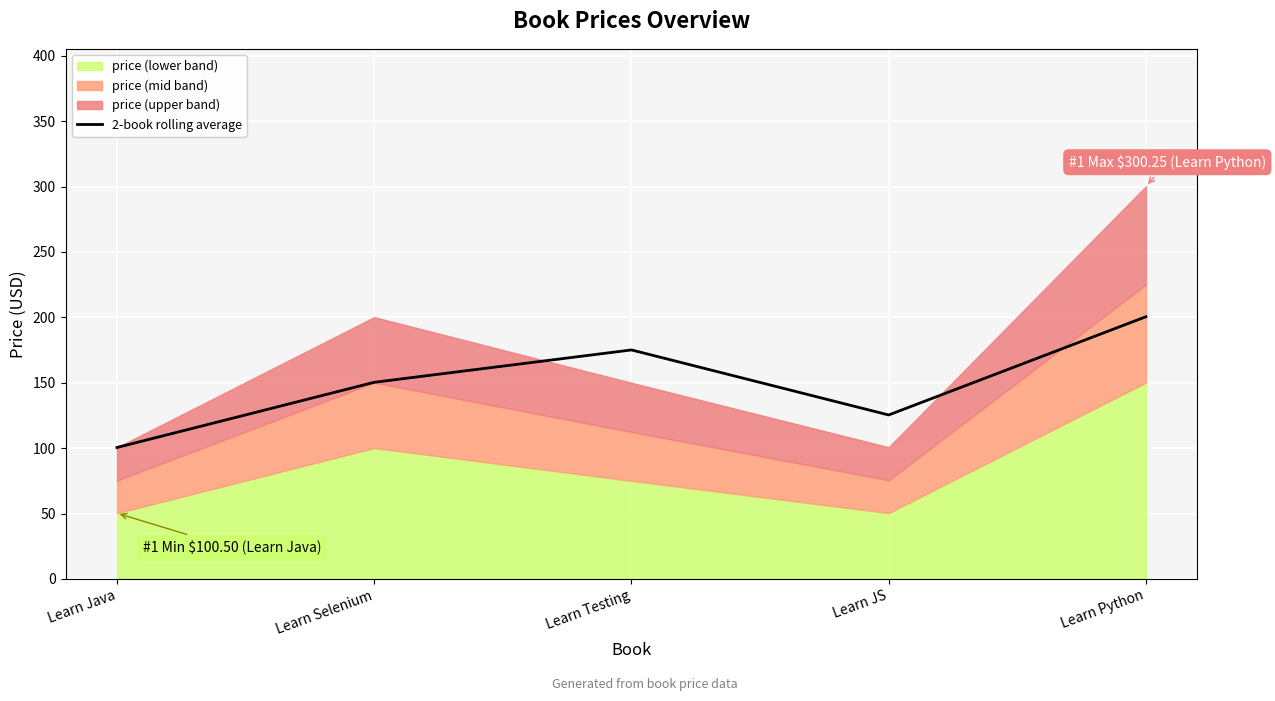

What is the label of the 1st point from the left?

Learn Java